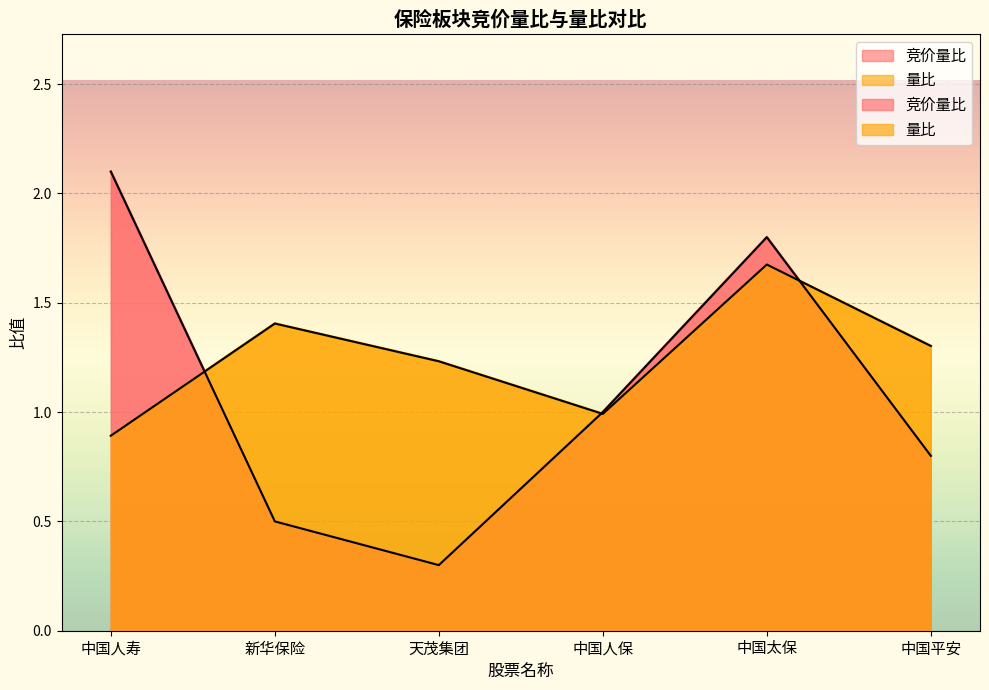

At which category does 量比 reach its first local peak?

新华保险